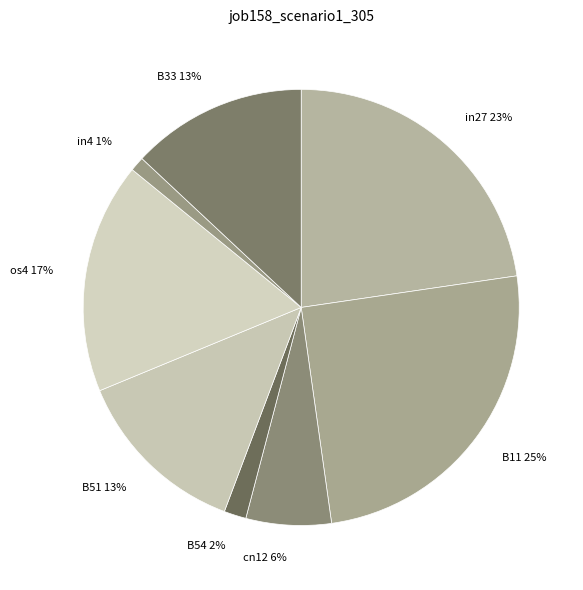

Which slice is the smallest?

in4